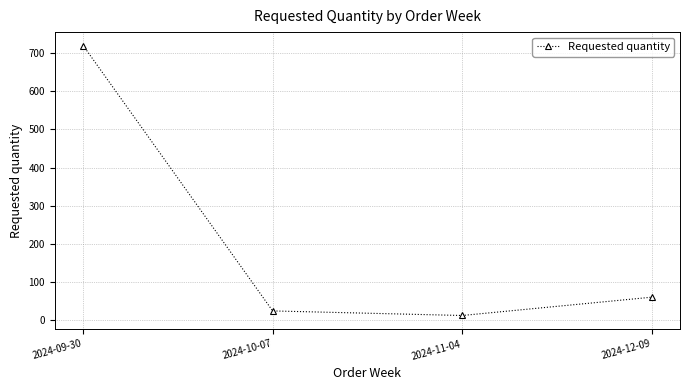

List the labels in order of value, smallest first.

2024-11-04, 2024-10-07, 2024-12-09, 2024-09-30